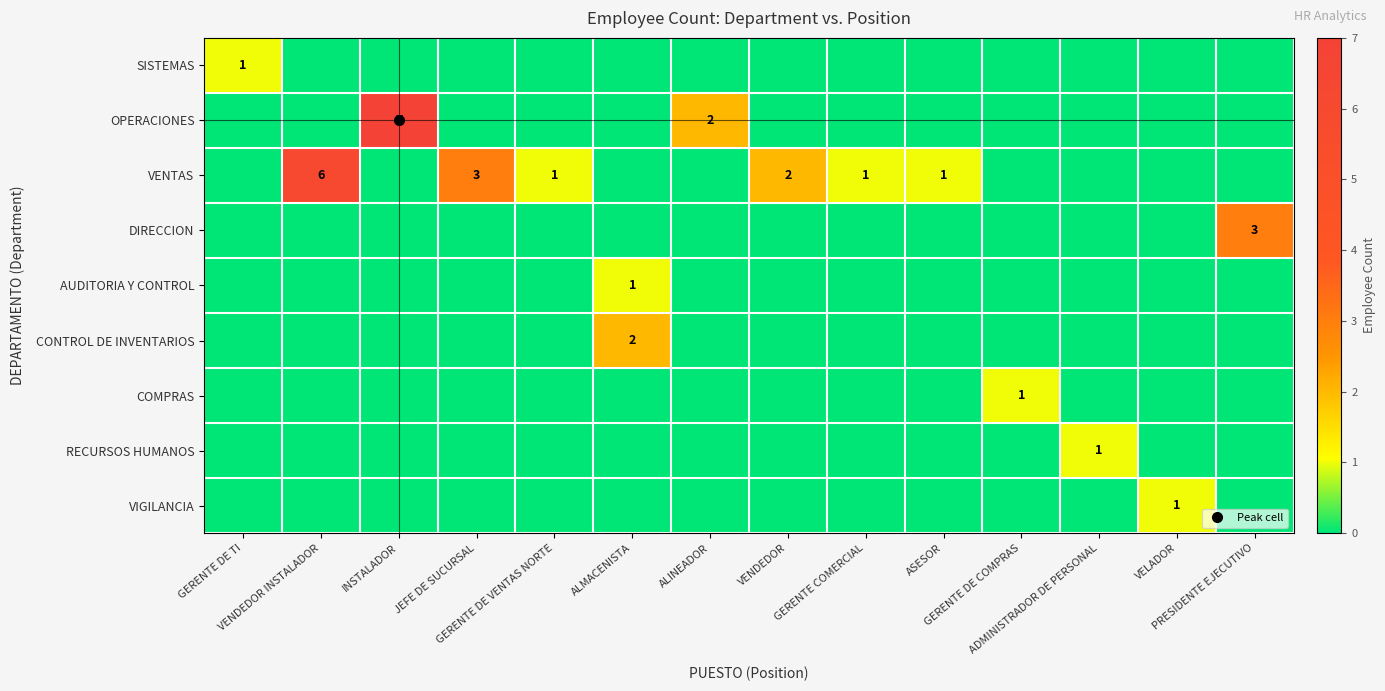

The value of VENTAS at PRESIDENTE EJECUTIVO is 2. True or false?

False